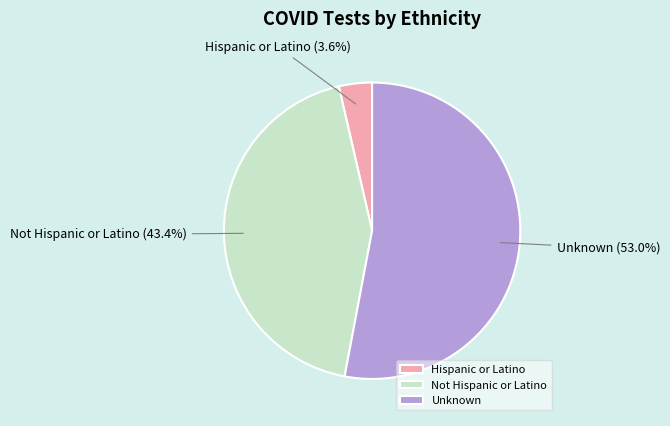

True or false: Not Hispanic or Latino accounts for 43% of the total.

True